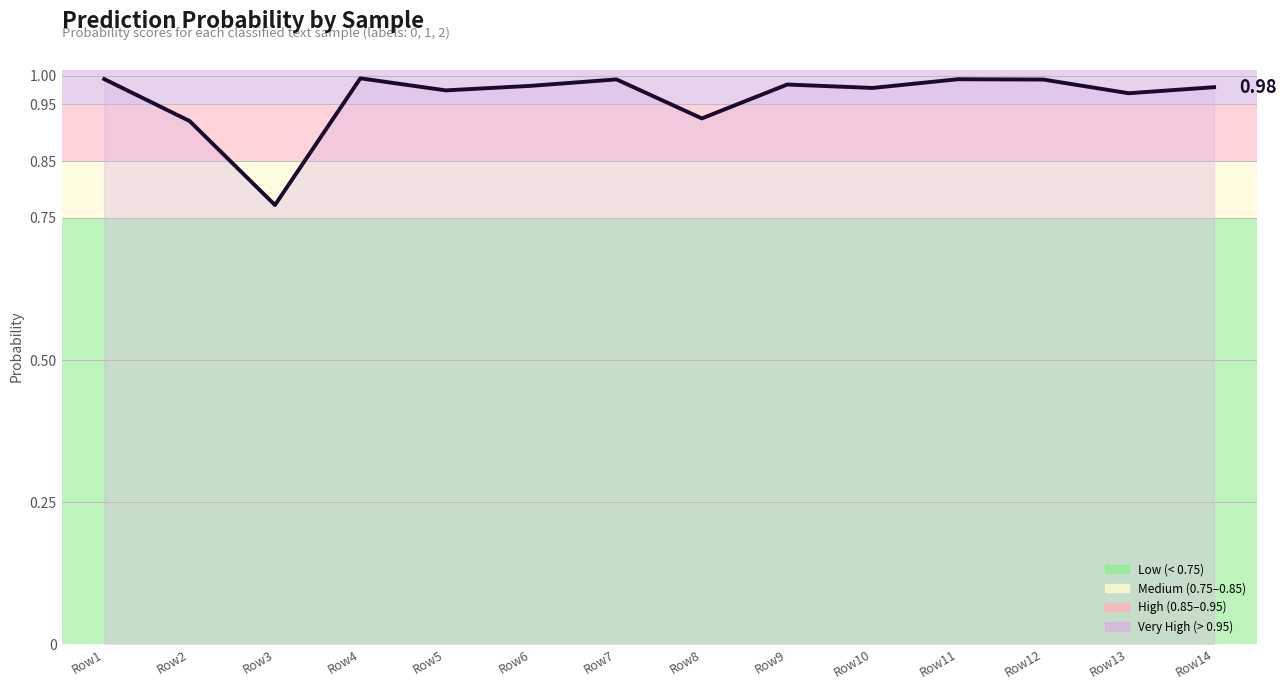

Between Row8 and Row3, which is larger?

Row8